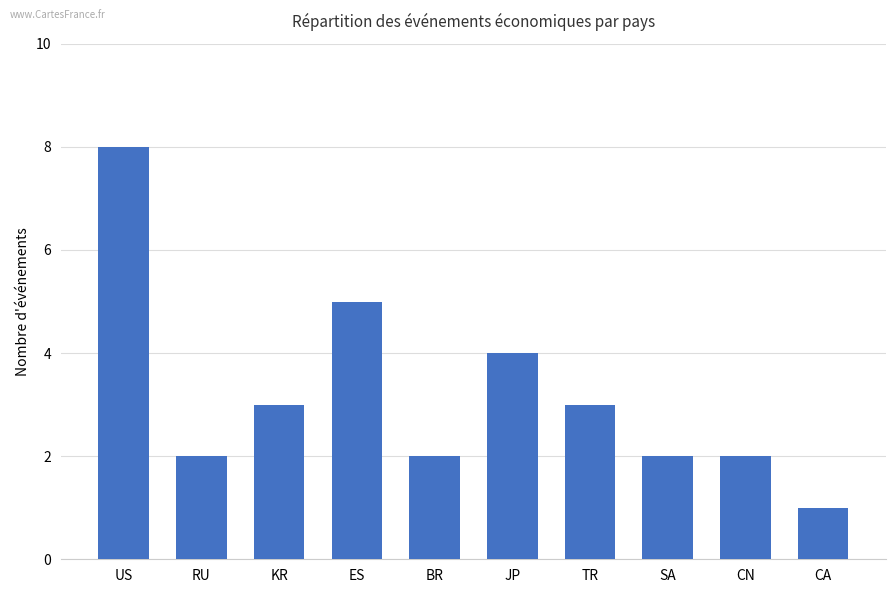

Reading left to right, list all the values displayed in this chart.

8	2	3	5	2	4	3	2	2	1